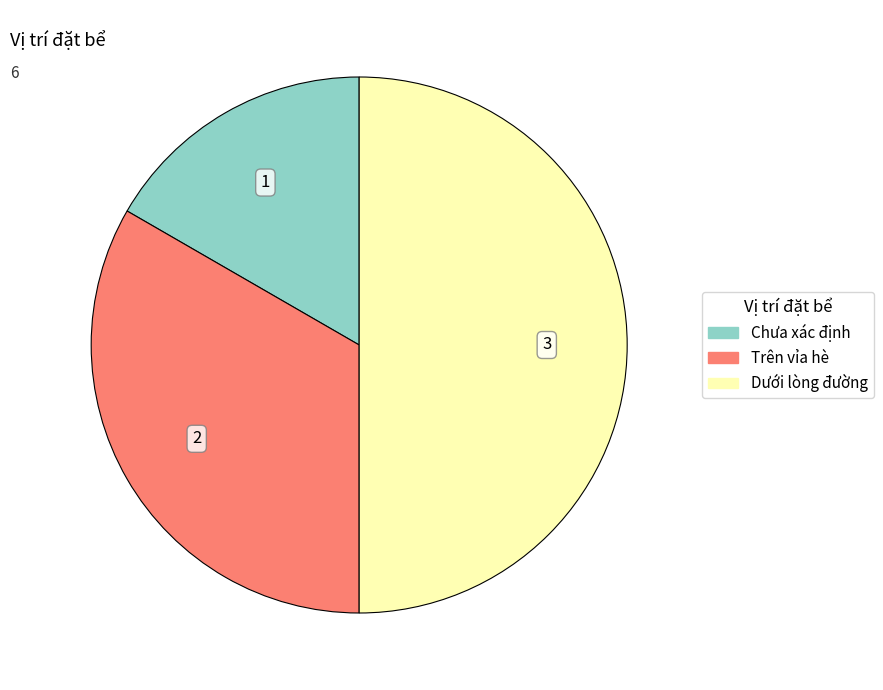

Is Trên vỉa hè the majority of the pie?

No